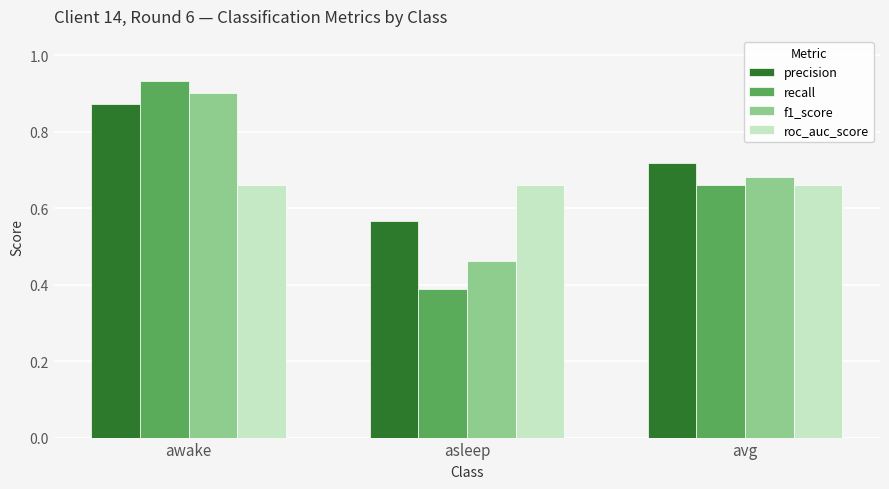

Which category has the highest value in the precision series?

awake